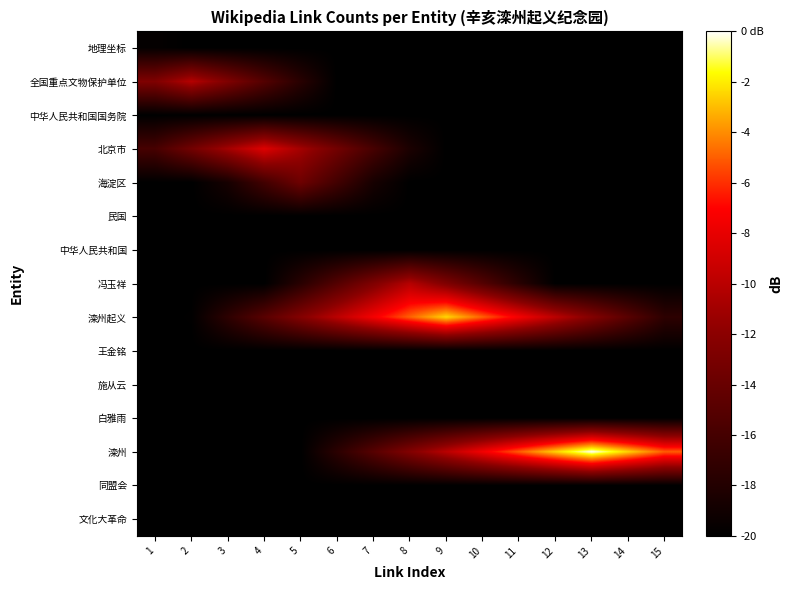

How many series are shown in this chart?

15